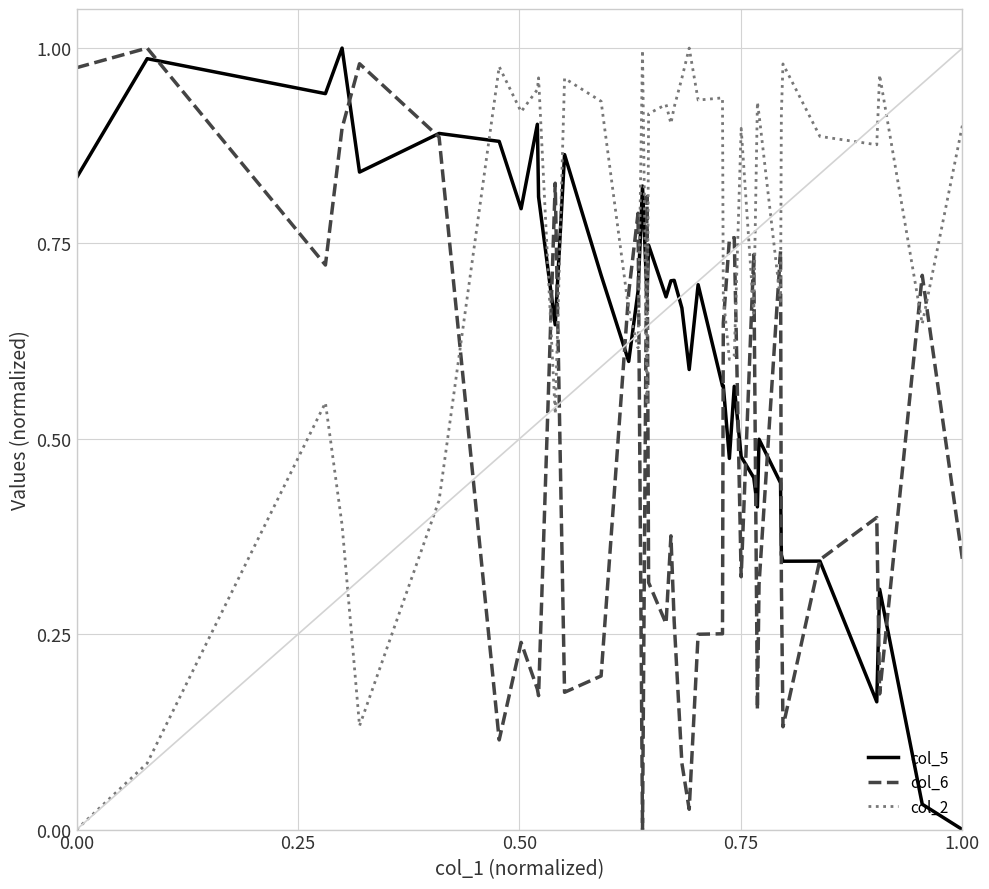

How many intersections are there between col_2 and col_6?

15